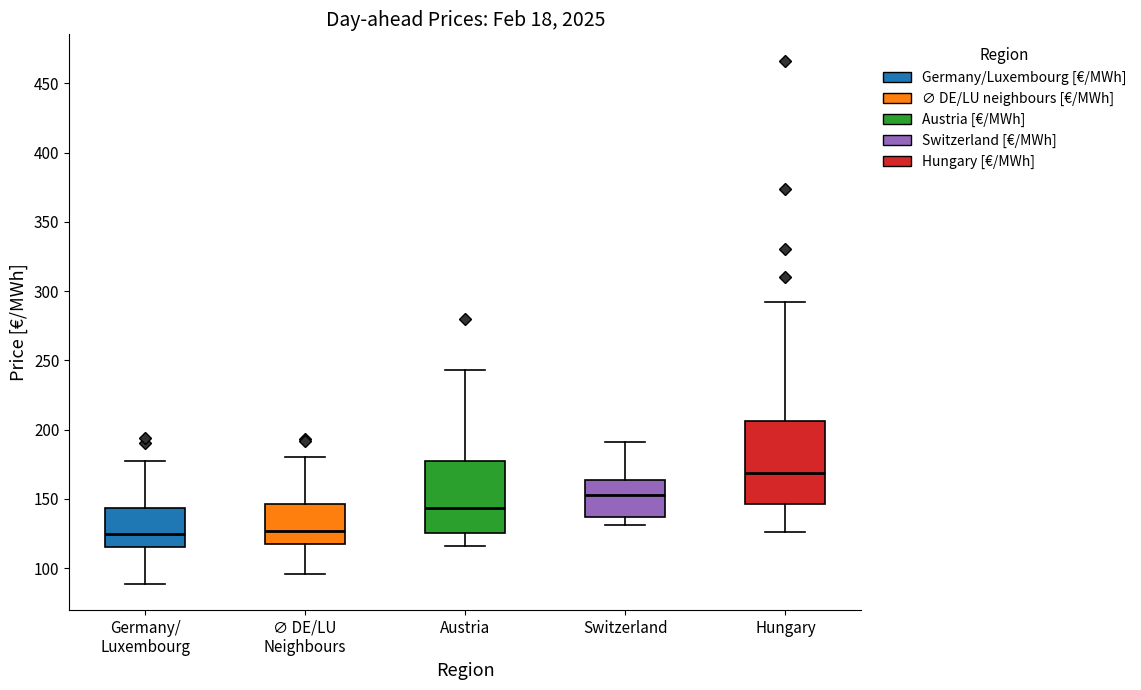

Reading left to right, transcribe this box plot: for each box, give where its median line is, the range the box spans, and where its two whiskers end, as read against the y-axis. The values are not printed on the chart, so give them approximately, as read against the axis.

Germany/ Luxembourg: median 125, box 115 to 145, whiskers 90 to 180
∅ DE/LU Neighbours: median 125, box 115 to 145, whiskers 95 to 180
Austria: median 145, box 125 to 180, whiskers 115 to 245
Switzerland: median 155, box 135 to 165, whiskers 130 to 190
Hungary: median 170, box 145 to 205, whiskers 125 to 290